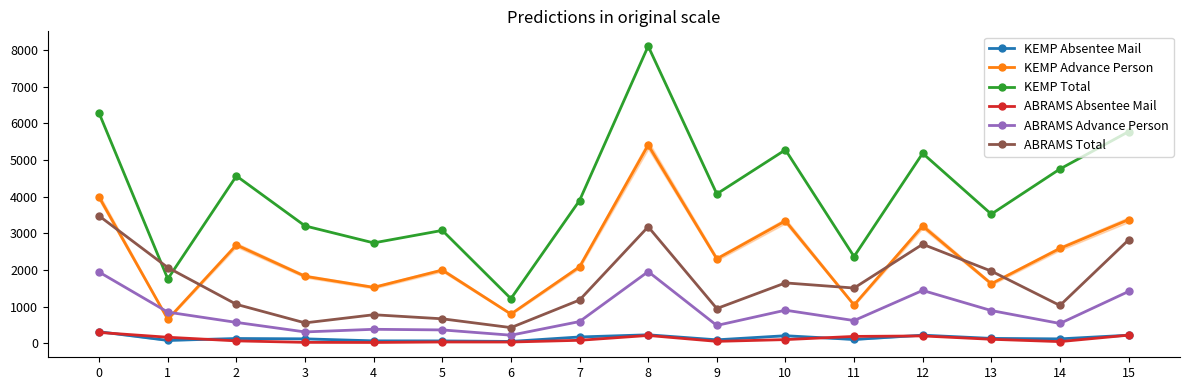

Which series changed the most between 1 and 7?

KEMP Total